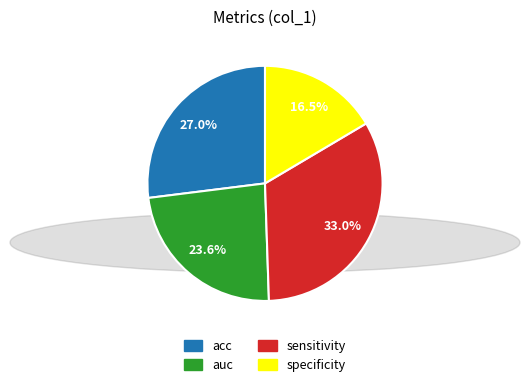

What is the largest slice in the pie chart?

sensitivity